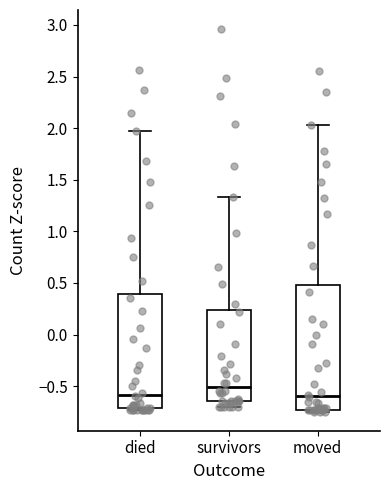

Reading left to right, transcribe this box plot: for each box, give where its median line is, the range the box spans, and where its two whiskers end, as read against the y-axis. The values are not printed on the chart, so give them approximately, as read against the axis.

died: median -0.60, box -0.70 to 0.40, whiskers -0.75 to 2.00
survivors: median -0.50, box -0.65 to 0.25, whiskers -0.70 to 1.35
moved: median -0.60, box -0.75 to 0.50, whiskers -0.75 (just below the box's lower edge) to 2.05